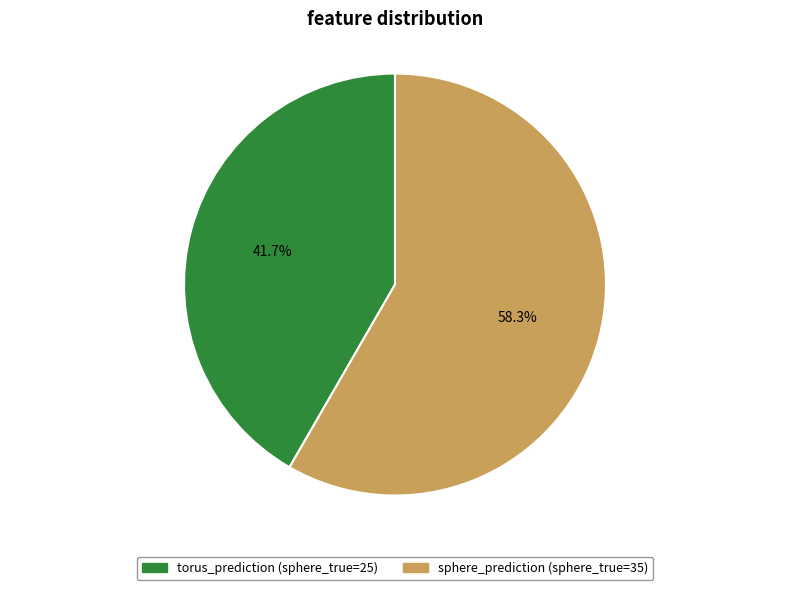

What percentage do torus_prediction and sphere_prediction together represent?

100.0%